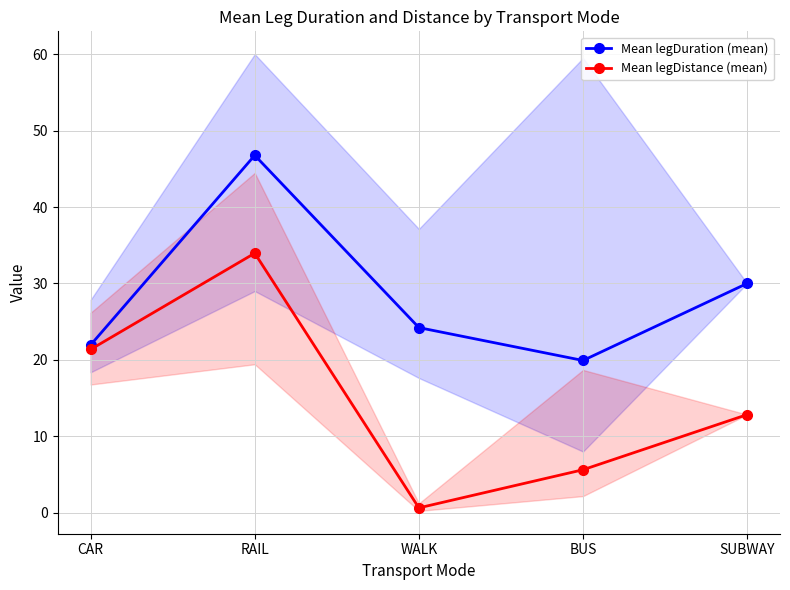

List the series in order of their peak value, lowest first.

Mean legDistance (mean), Mean legDuration (mean)